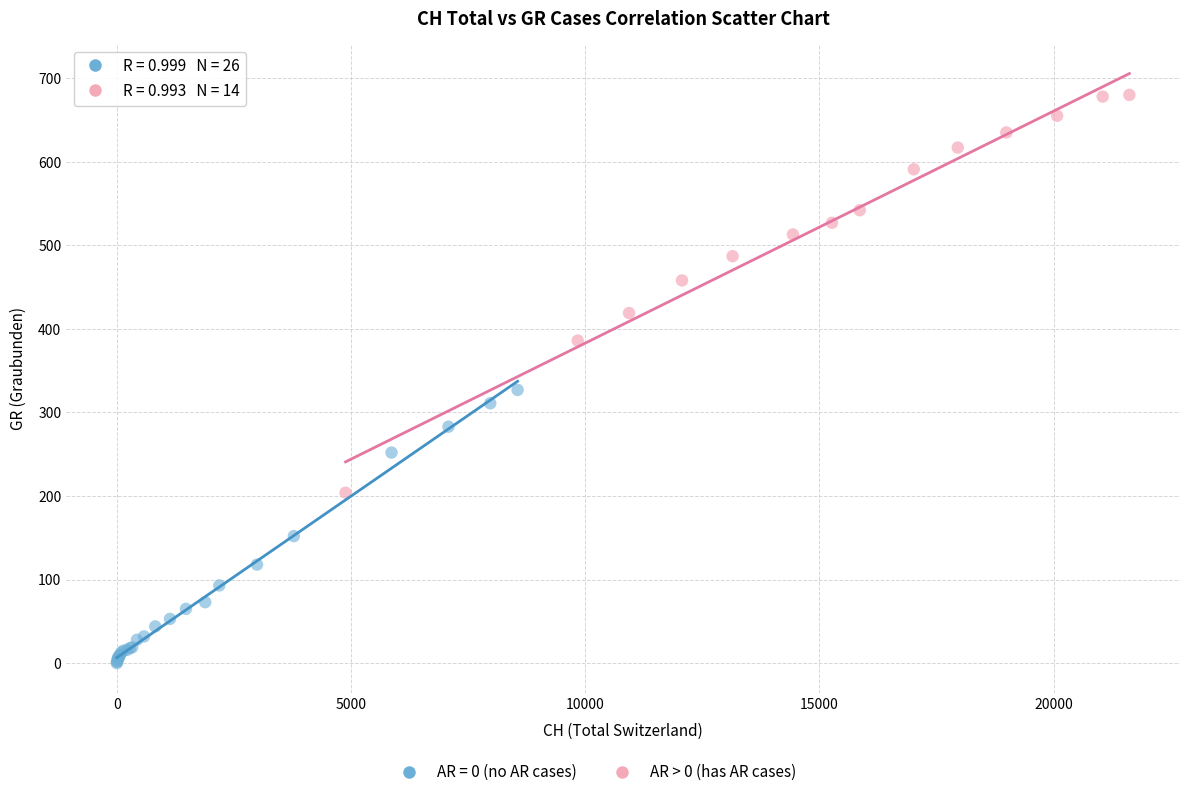

Which series has the largest Y range (max minus min)?

AR > 0 (has AR cases)